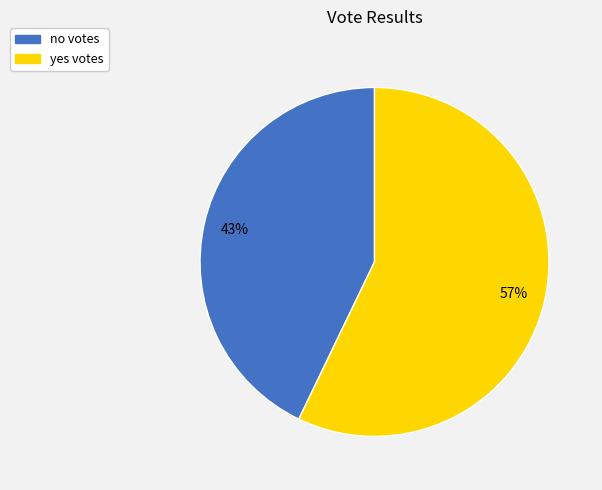

Which category has the smallest portion of the pie?

no